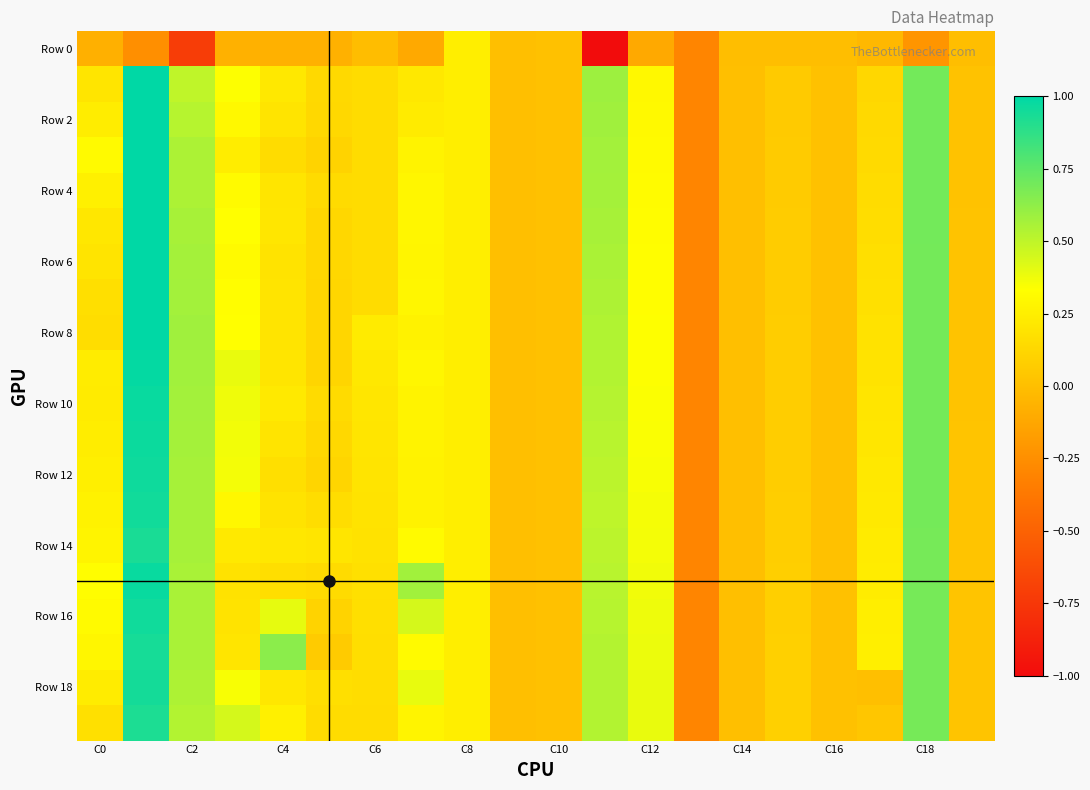

How many data points does each series have?

20